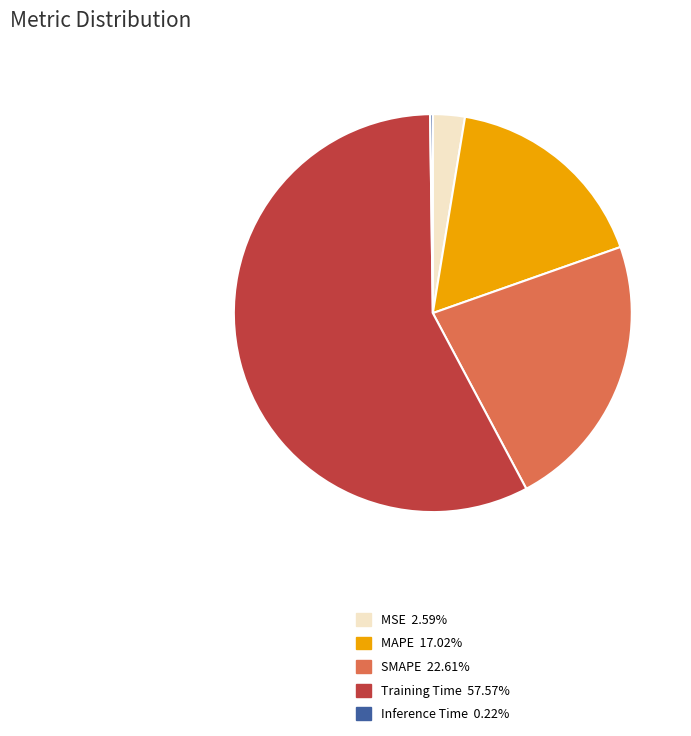

Which category has the biggest portion of the pie?

Training Time